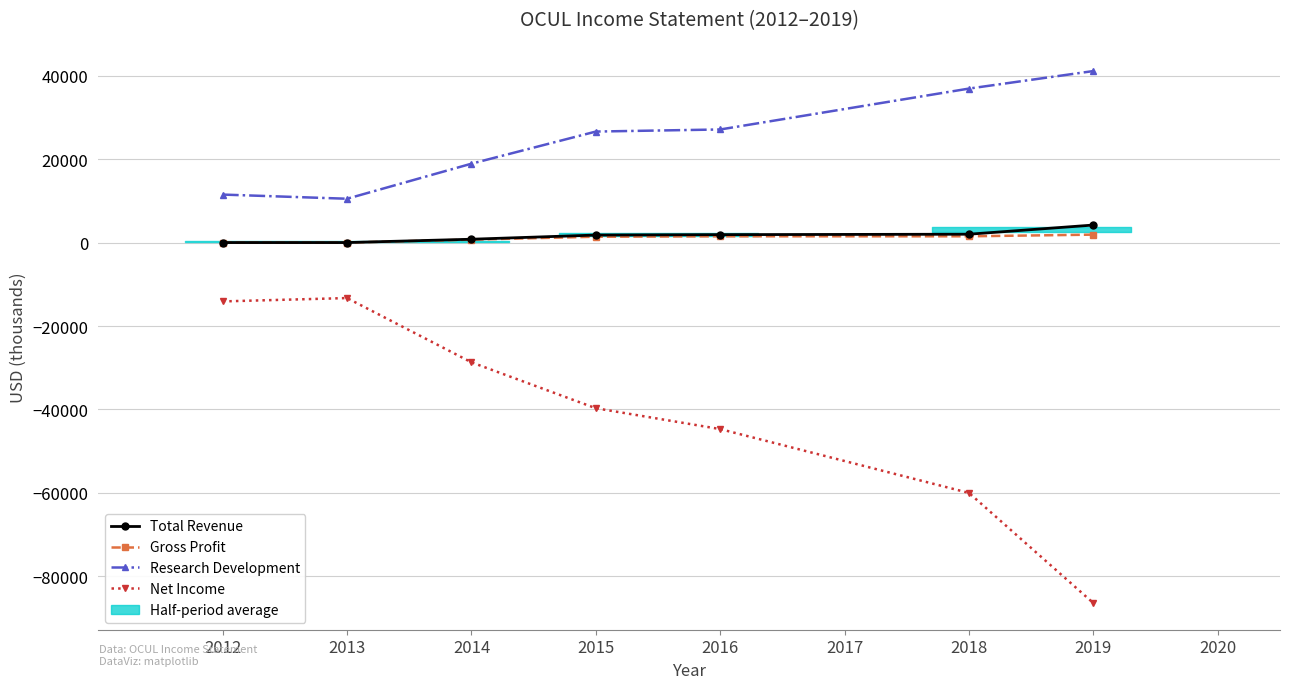

Reading right to left, what are all the values shown in this chart?

Total Revenue: 4200	2000	1900	1800	800	0	0
Gross Profit: 1900	1500	1500	1400	700	0	0
Research Development: 41100	36900	27100	26600	18900	10500	11500
Net Income: -86400	-60000	-44700	-39700	-28700	-13300	-14100